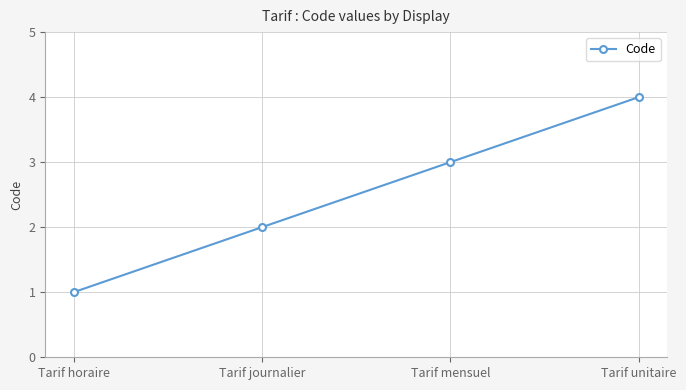

What is the maximum value shown in the chart?

4